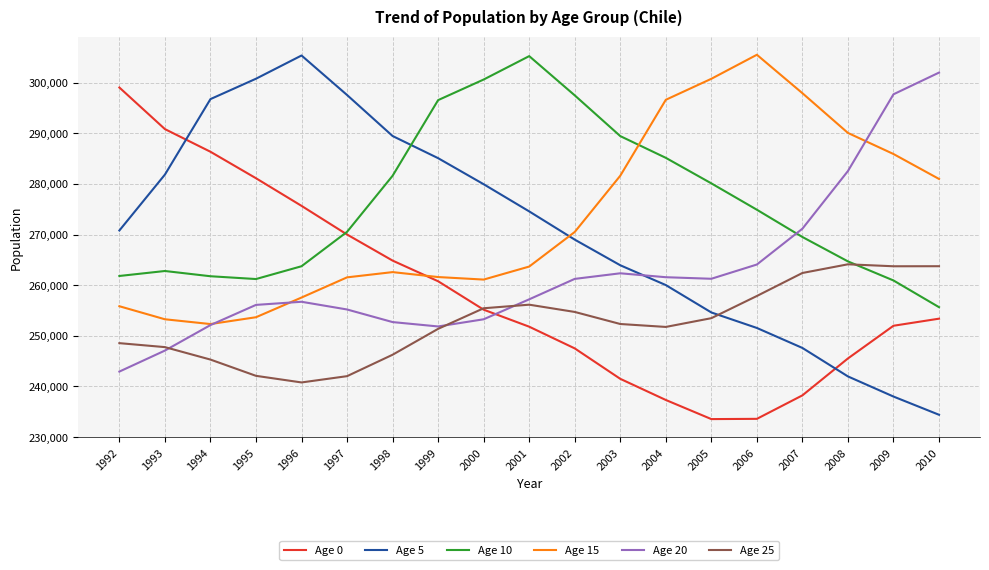

What is the sum of all Age 25 values?

4800007